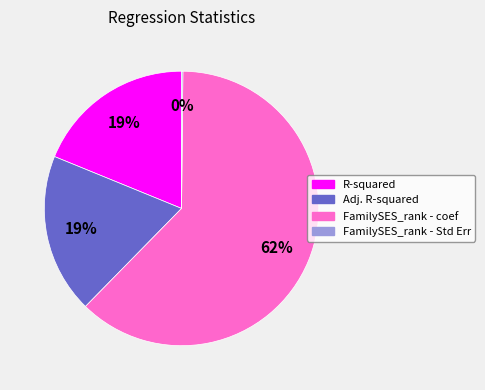

Does R-squared account for over 50% of the chart?

No